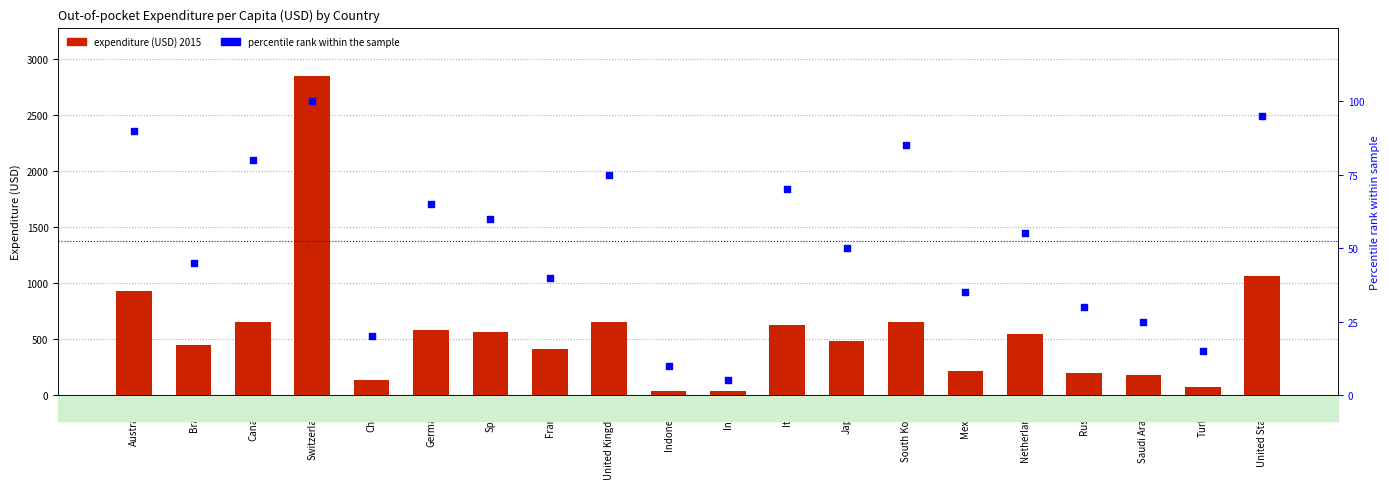

What is the total value across all series at United Kingdom?

725.5